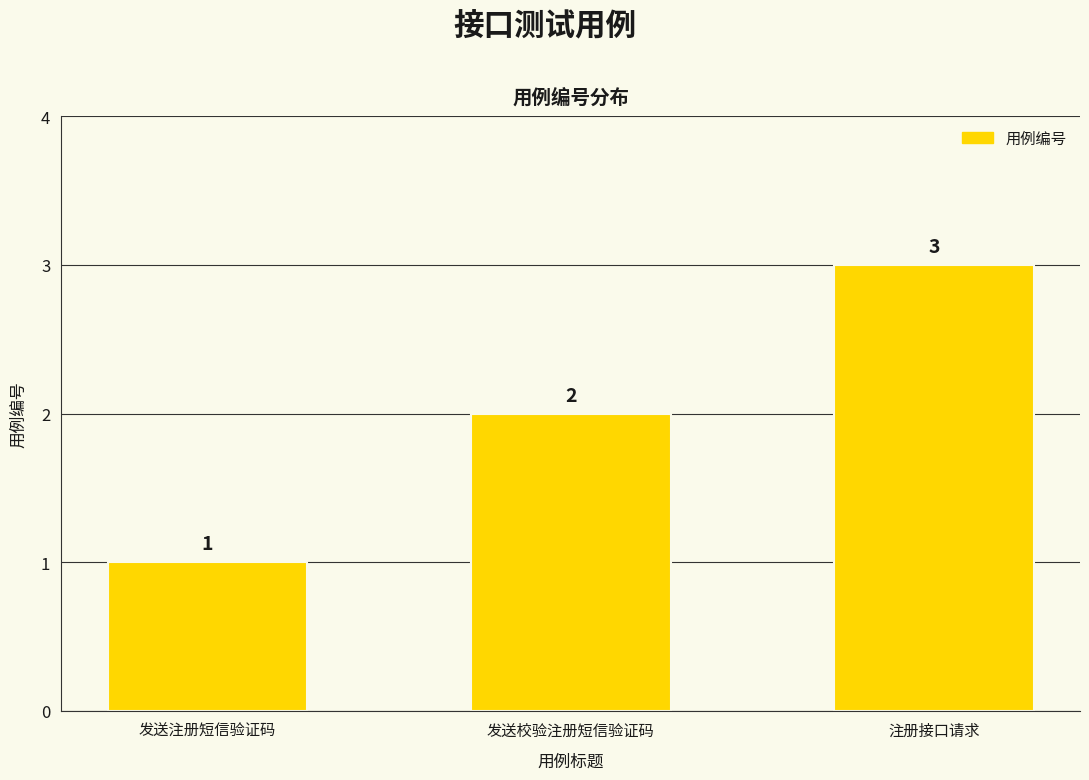

Where is the data nearest to the value 2?

发送校验注册短信验证码